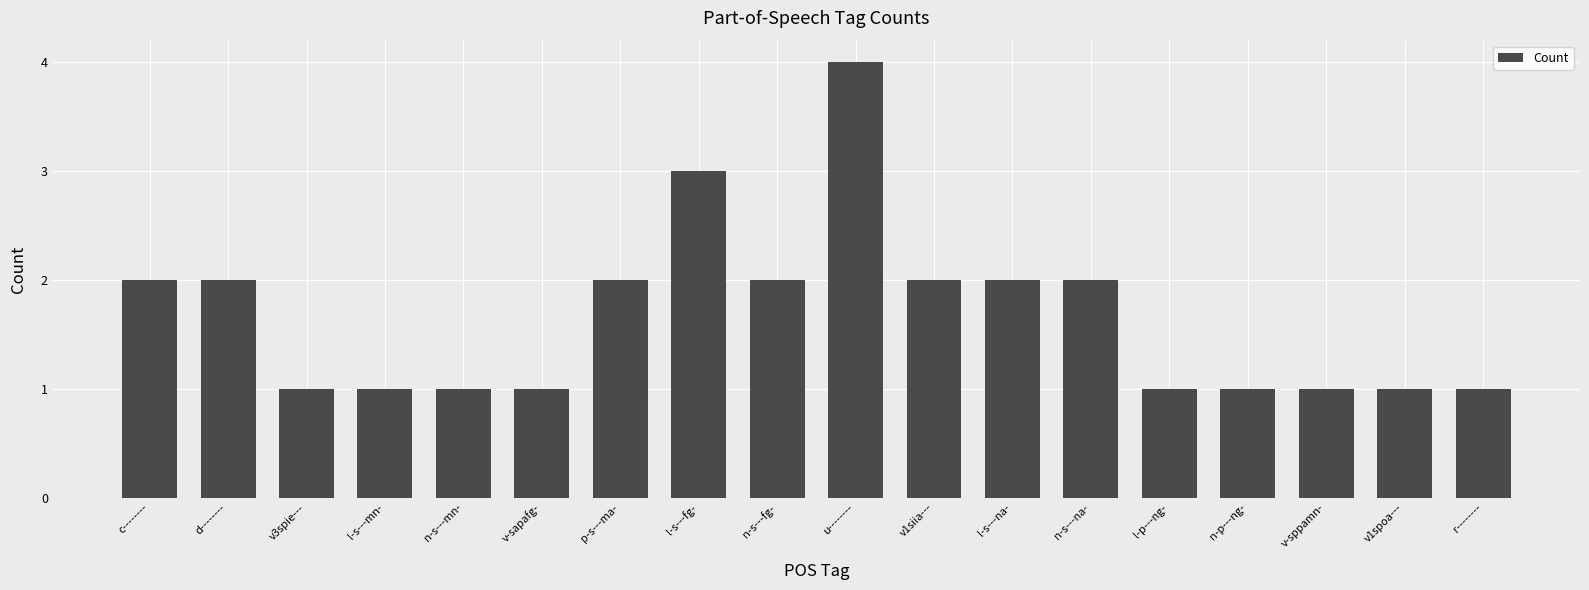

Which category has the highest value across all series?

u--------